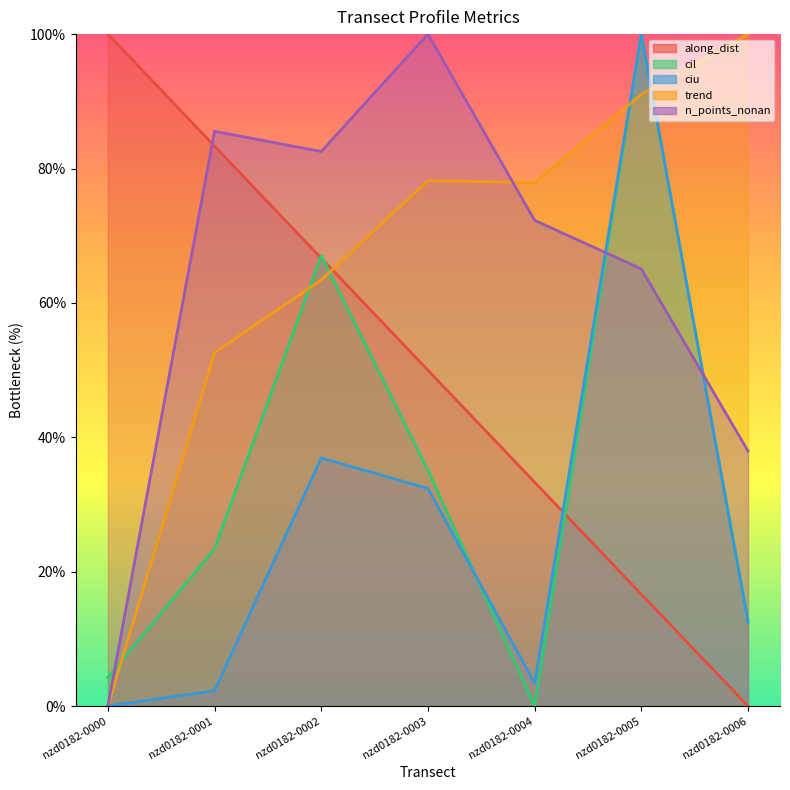

List the series in order of their peak value, lowest first.

along_dist, cil, ciu, trend, n_points_nonan